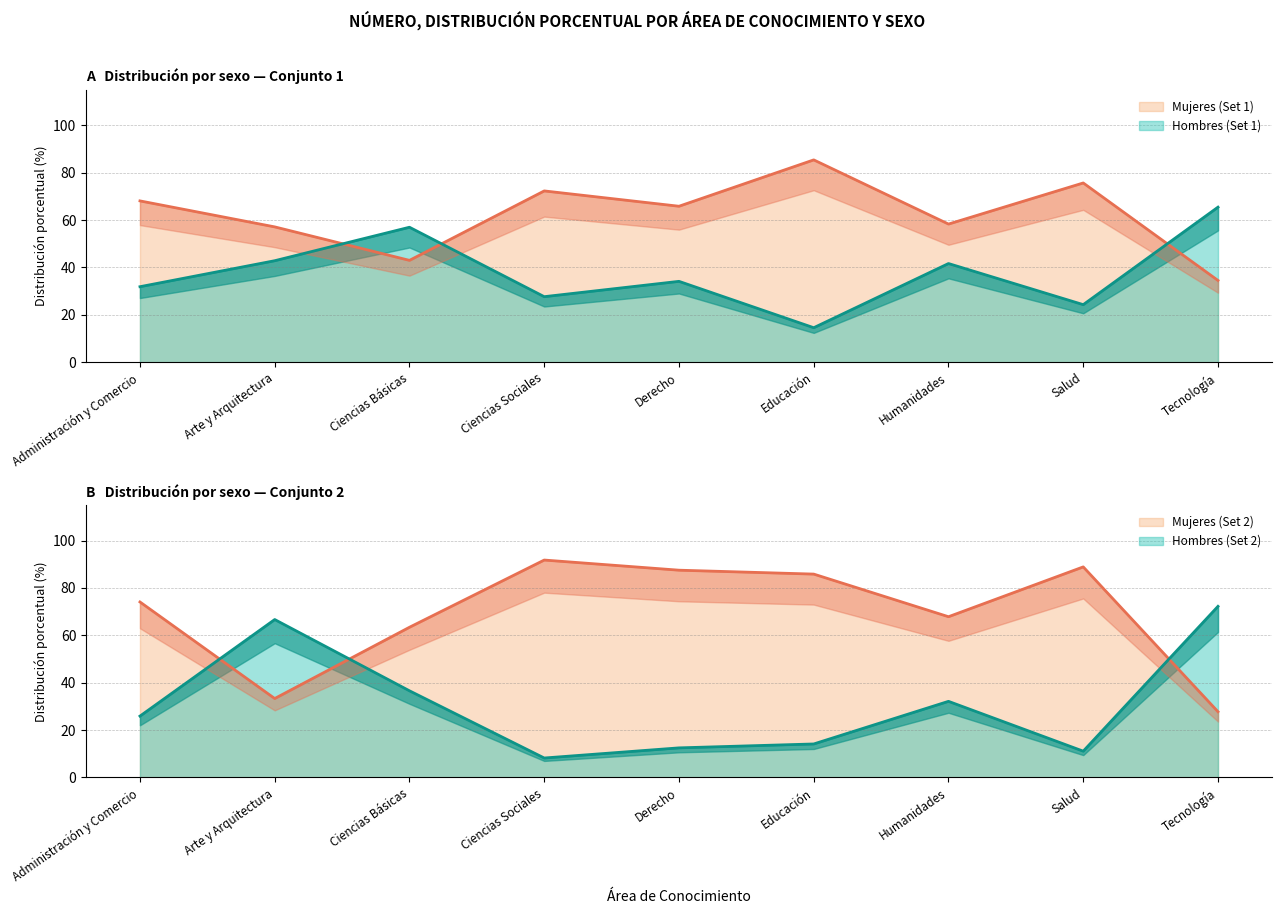

Between Tecnología and Derecho, which is larger?

Derecho